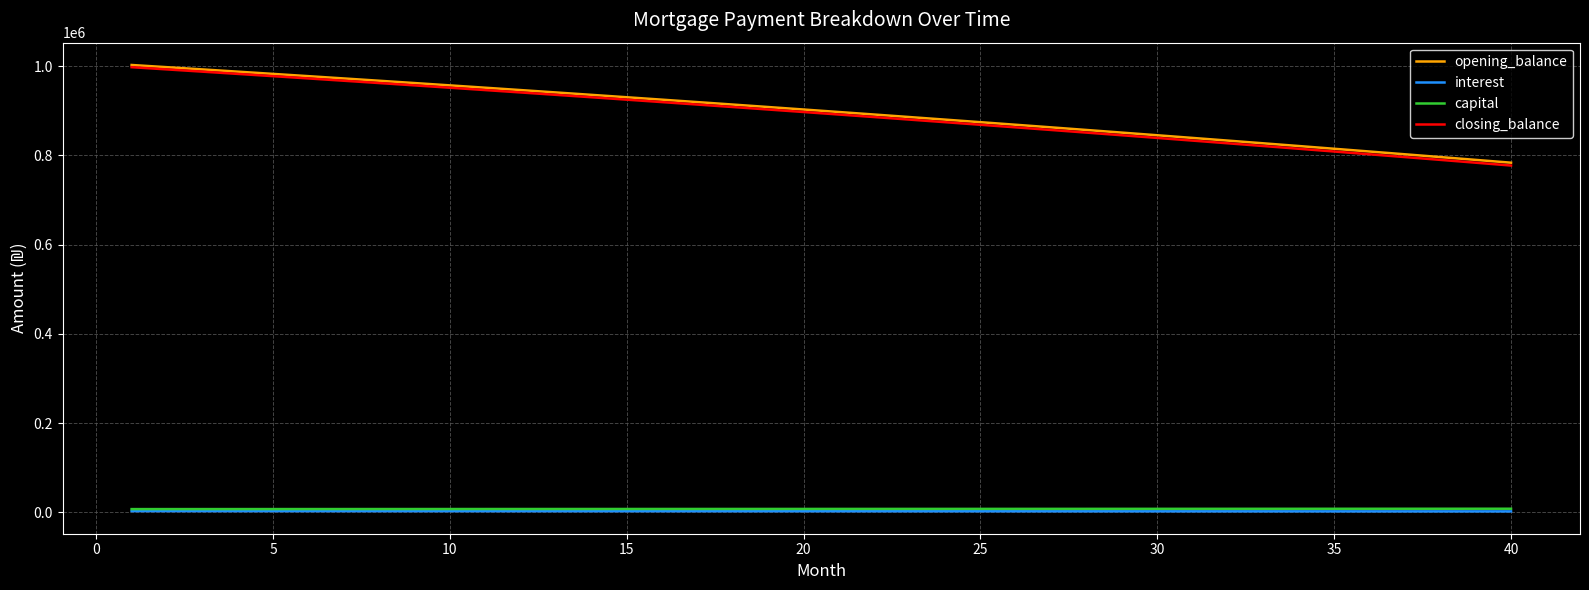

True or false: opening_balance and capital intersect in this chart.

False